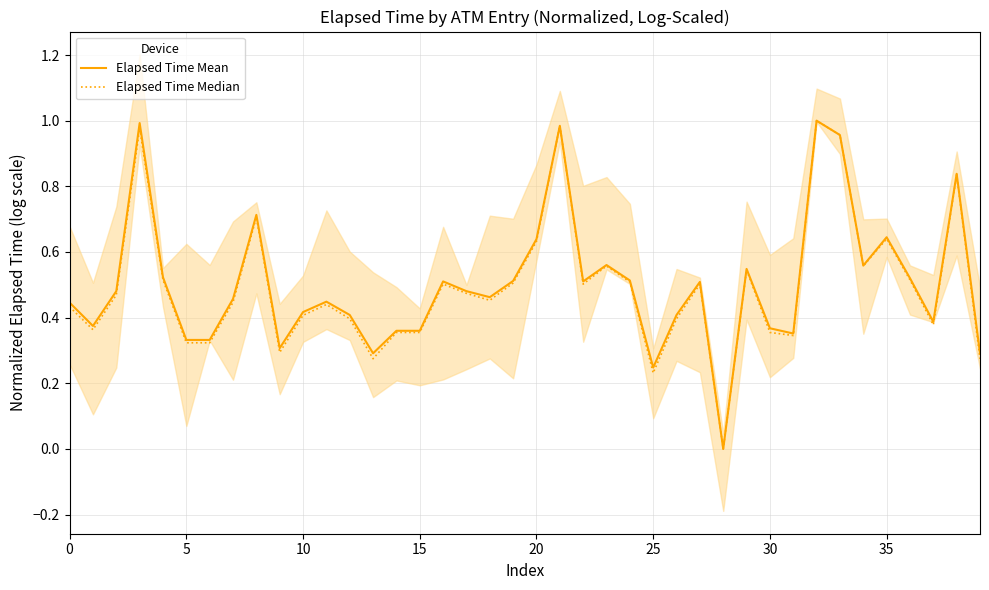

Where do Elapsed Time Mean and Elapsed Time Median first cross each other?

20 and 21